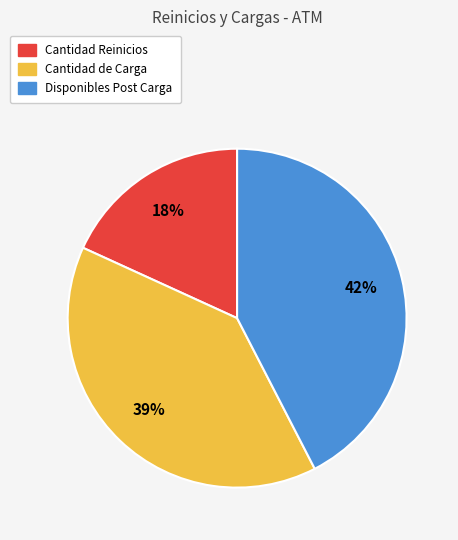

To the nearest percent, what is the average slice percentage?

33%